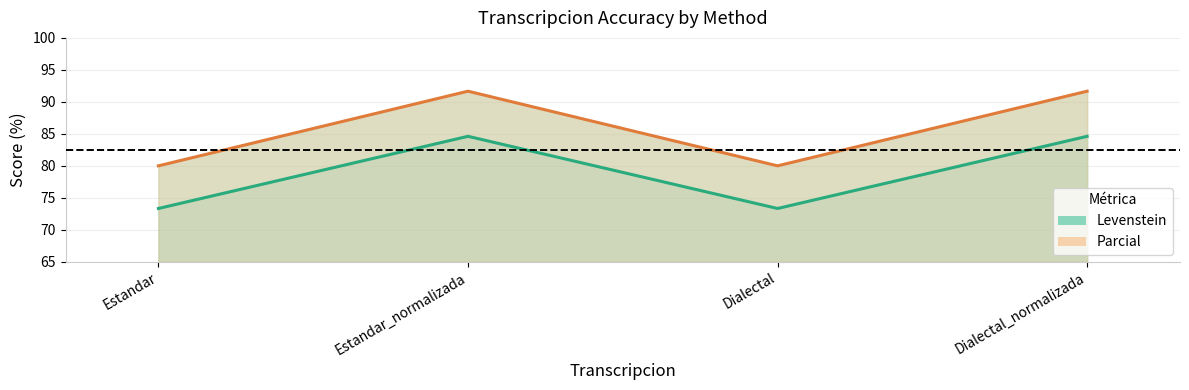

Which has a higher value, Estandar or Dialectal_normalizada?

Dialectal_normalizada